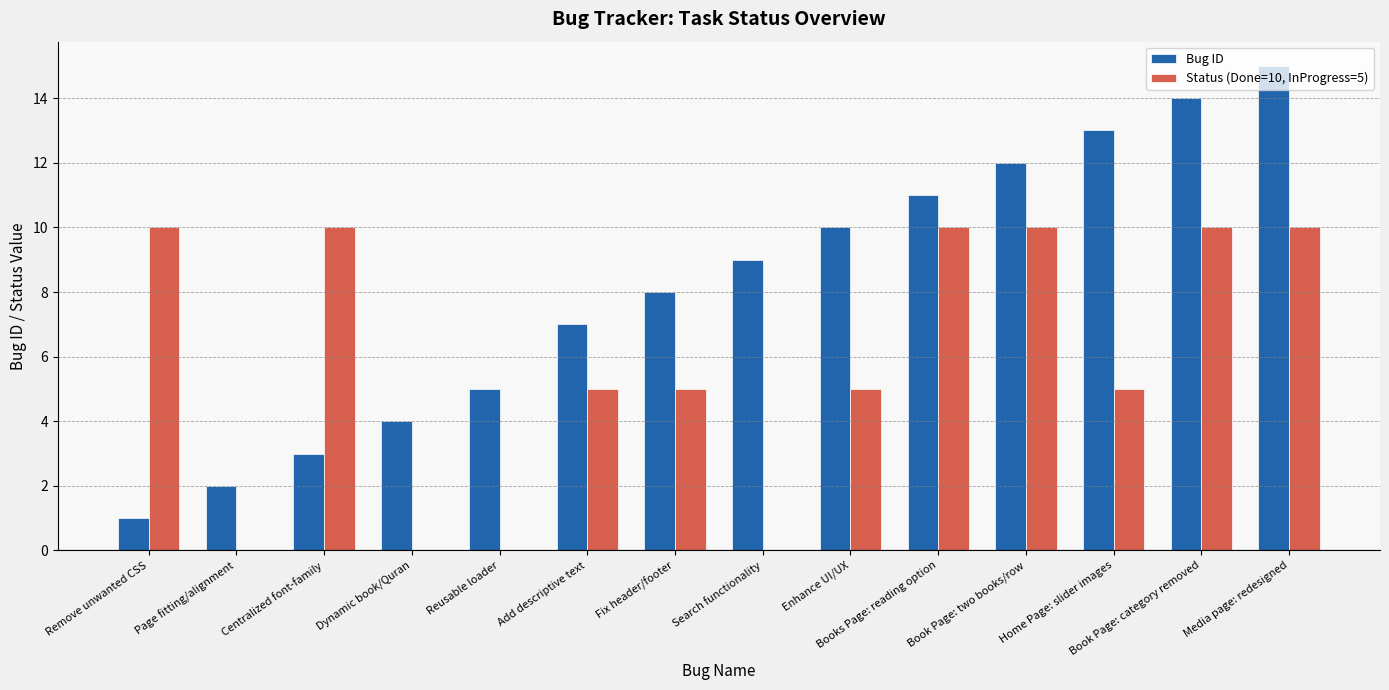

Is the value of Bug ID at Home Page: slider images greater than the value of Status (Done=10, InProgress=5) at Dynamic book/Quran?

Yes